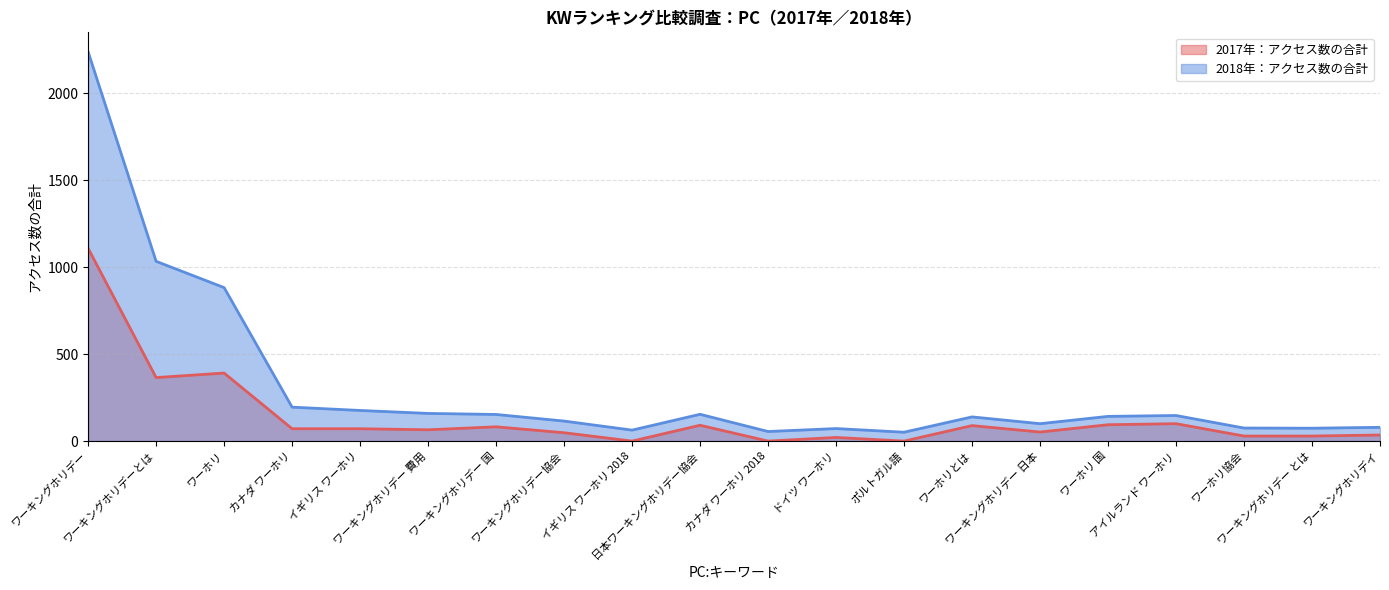

Which has a higher value, ワーキングホリデーとは or 日本ワーキングホリデー協会?

ワーキングホリデーとは